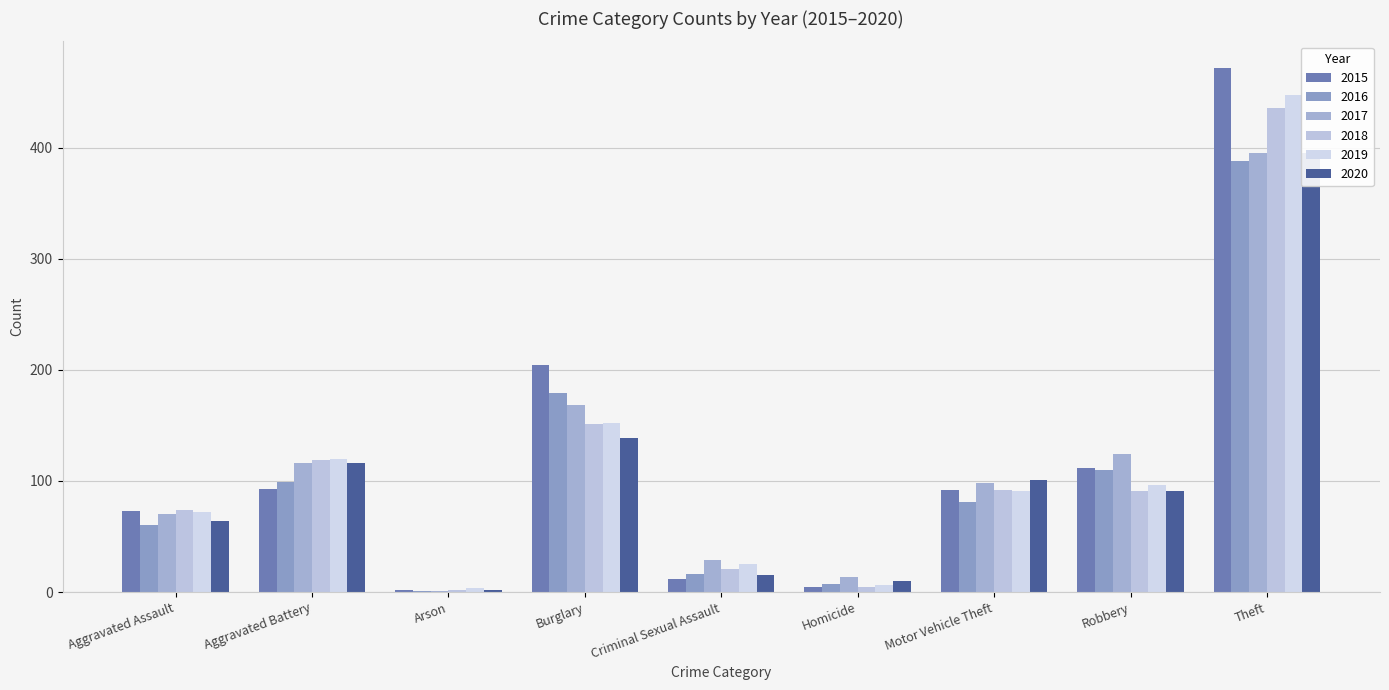

At Theft, list the series in order from largest to smallest.

2015, 2019, 2018, 2017, 2020, 2016